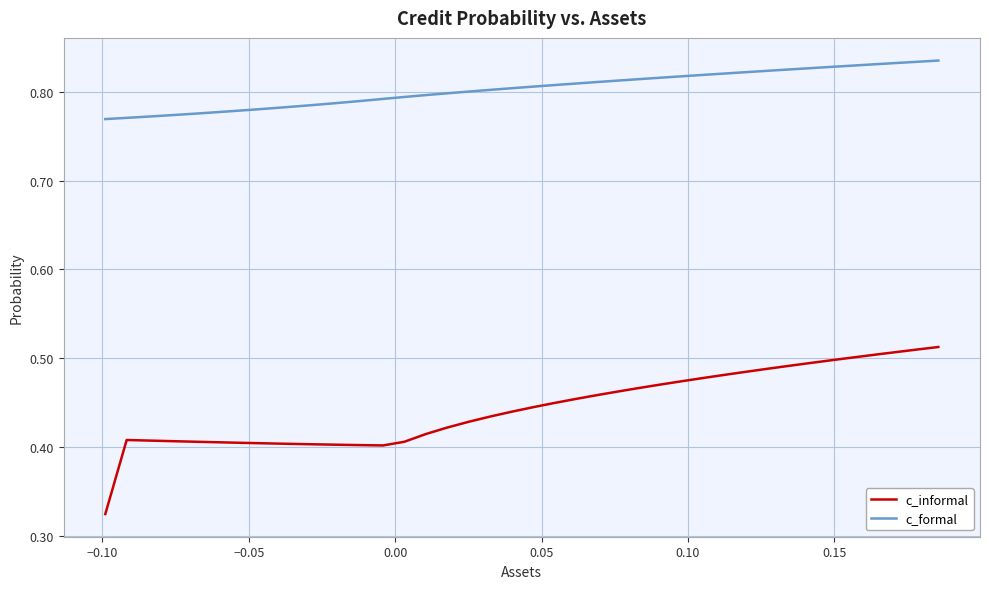

Which series has the largest total across all categories?

c_formal